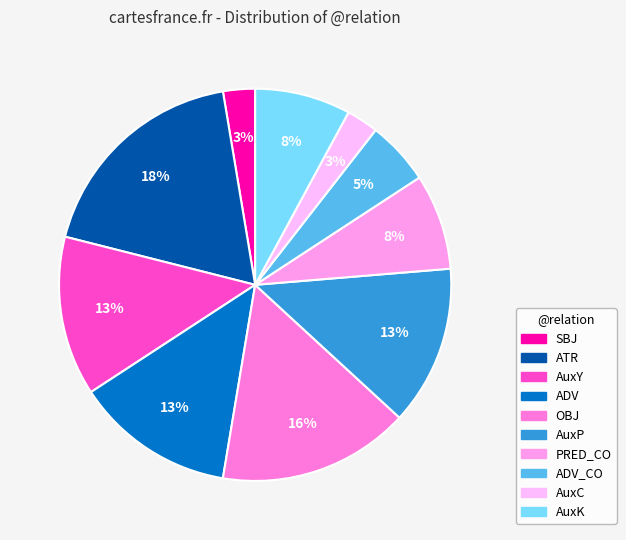

What percentage is the OBJ slice, to the nearest percent?

16%